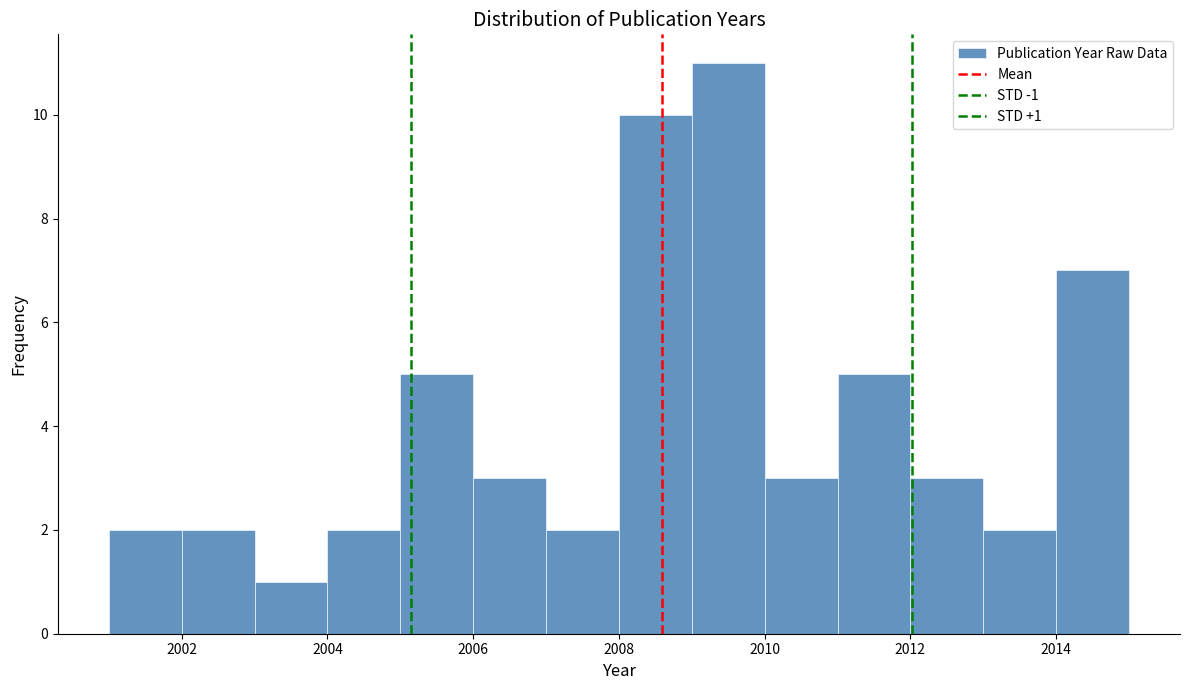

Which range on the x-axis has the tallest bar?

2009 to 2010